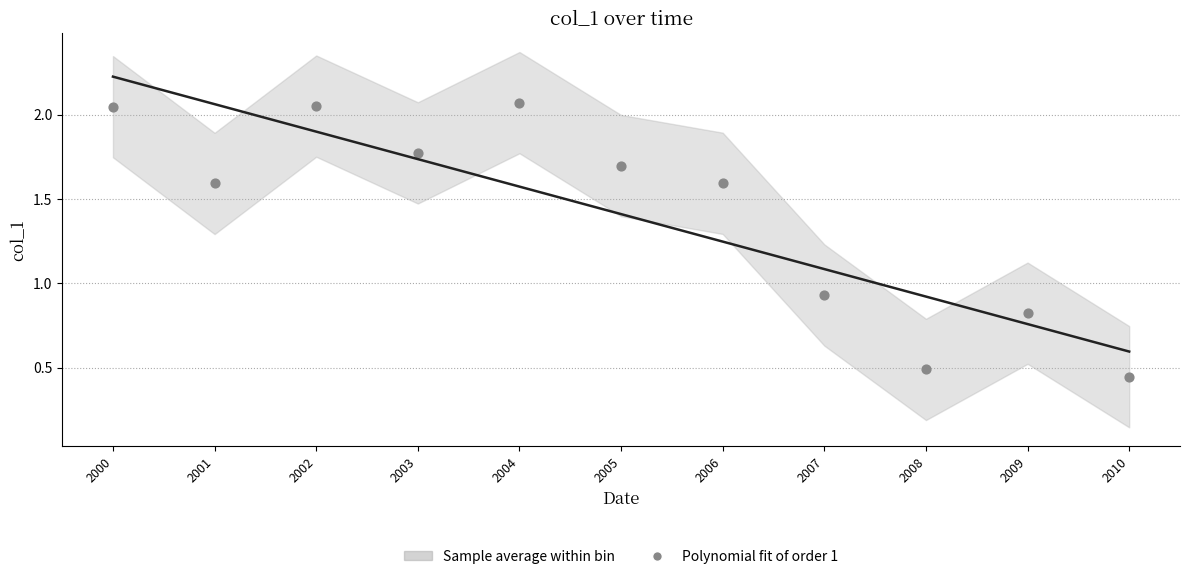

What is the average Y value?

1.4